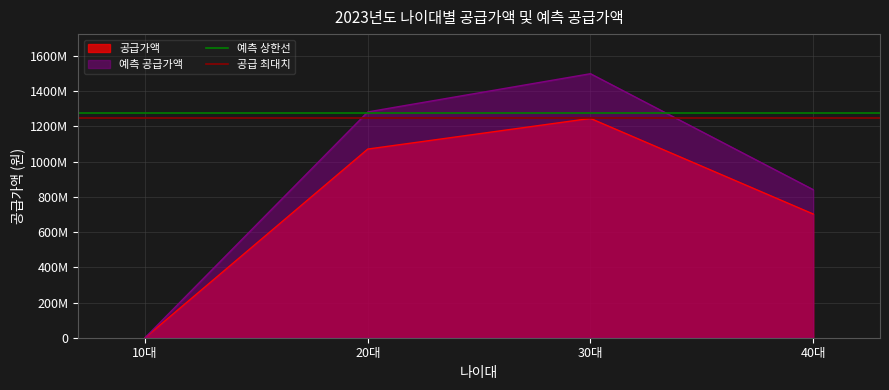

The value of 예측 상한선 at 20대 is 2252814991.7. True or false?

False